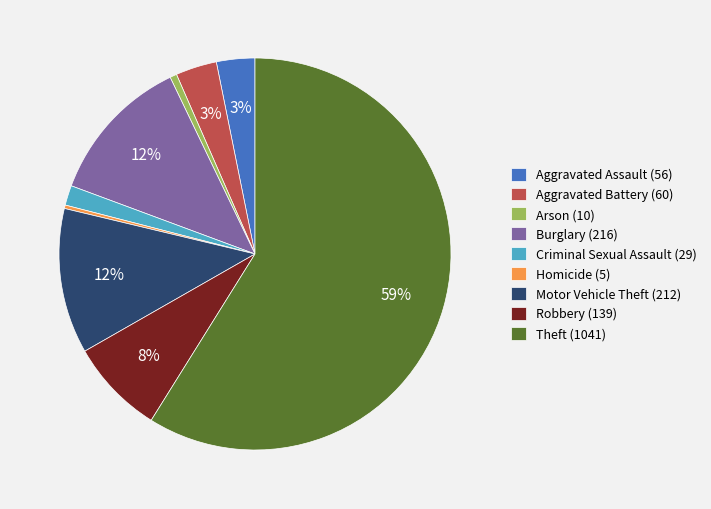

Is it true that Arson is 1% of the pie?

True